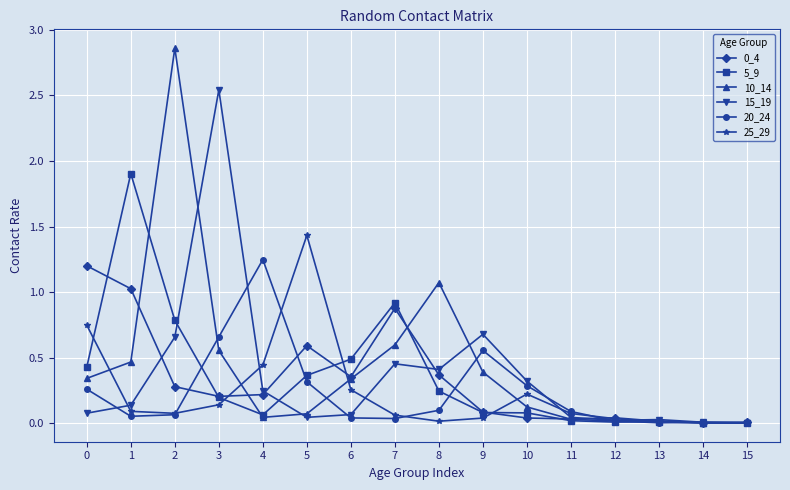

At which category is the sum across all series the highest?

2